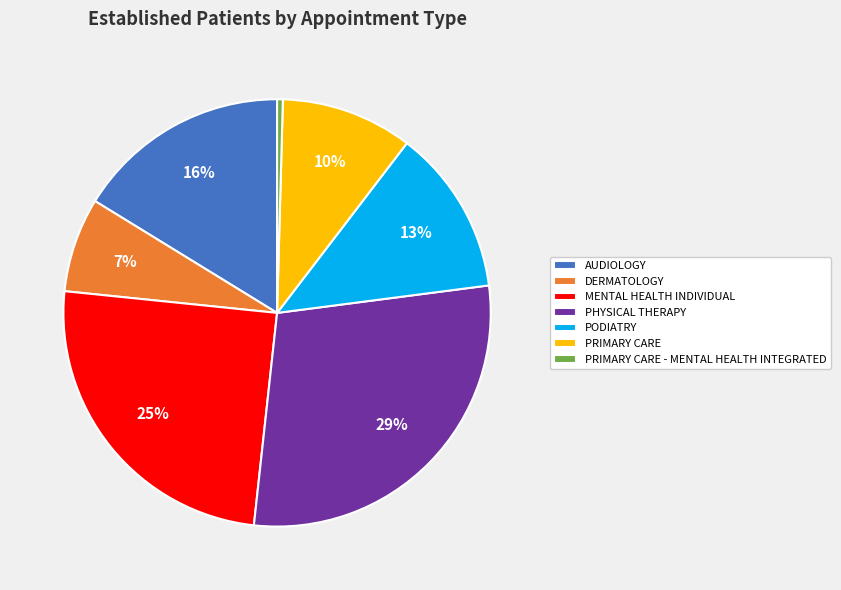

Is PHYSICAL THERAPY the majority of the pie?

No